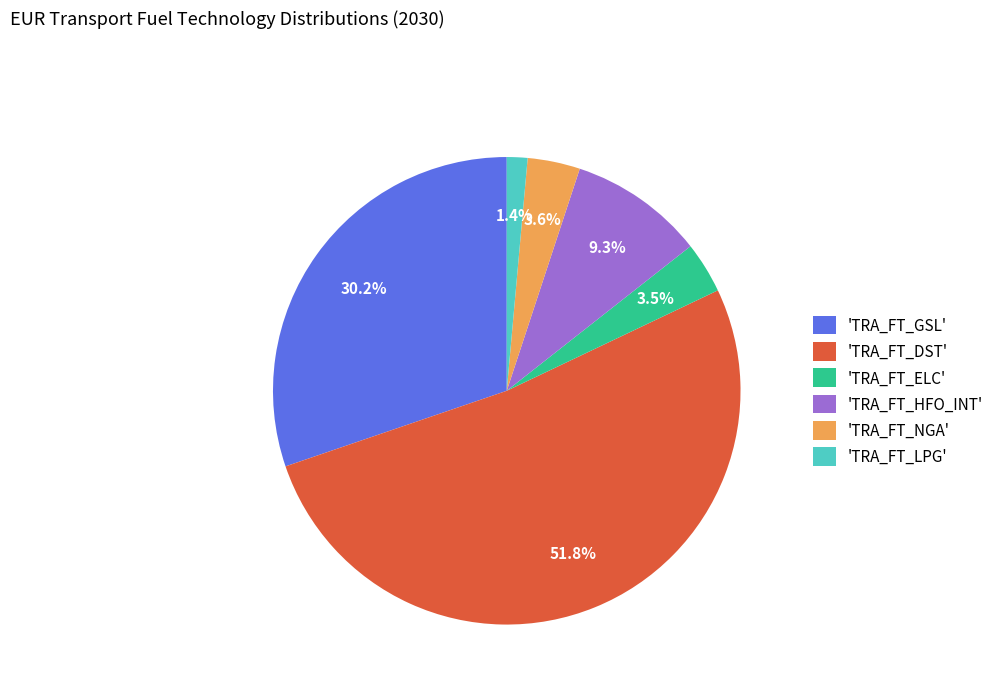

Which category has the biggest portion of the pie?

'TRA_FT_DST'